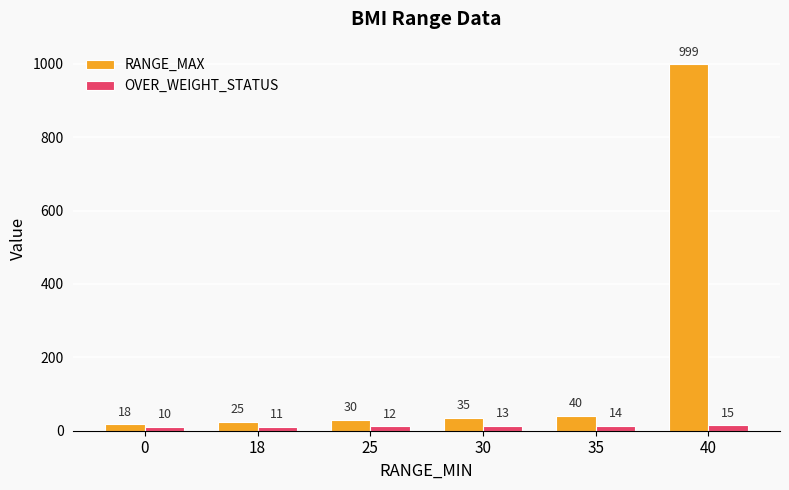

Is it true that OVER_WEIGHT_STATUS equals 14 at 35?

True